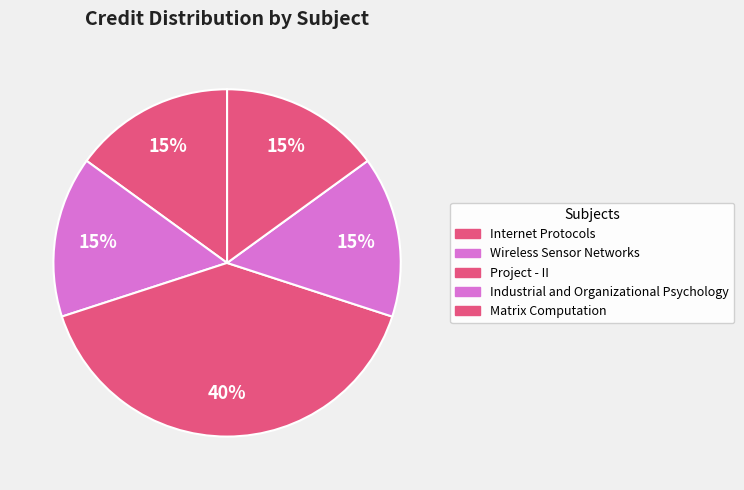

Does any single category account for the majority?

No